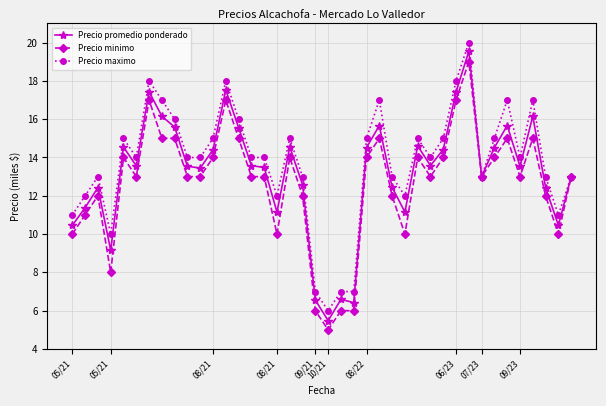

Which series has the widest spread of values?

Precio promedio ponderado